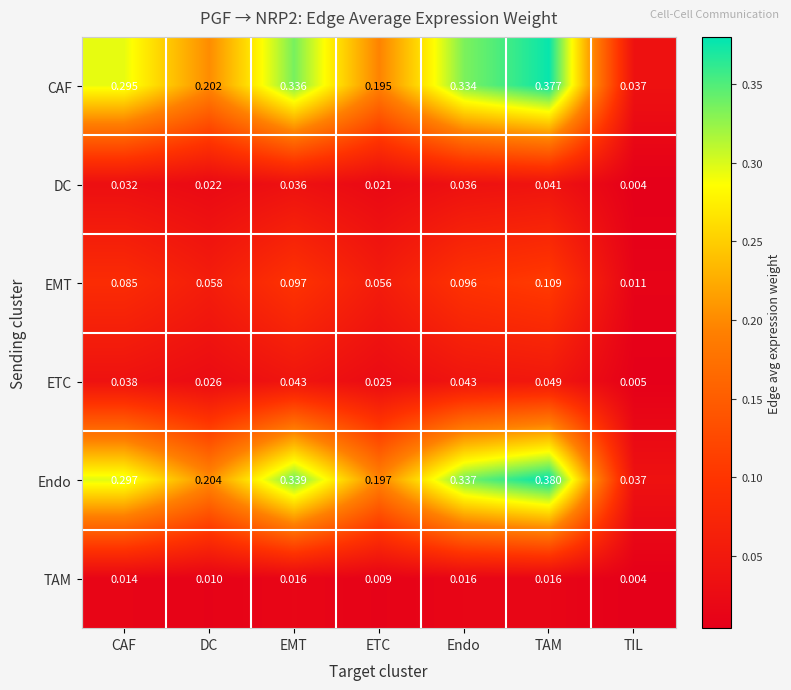

Which series changed the most between DC and Endo?

Endo